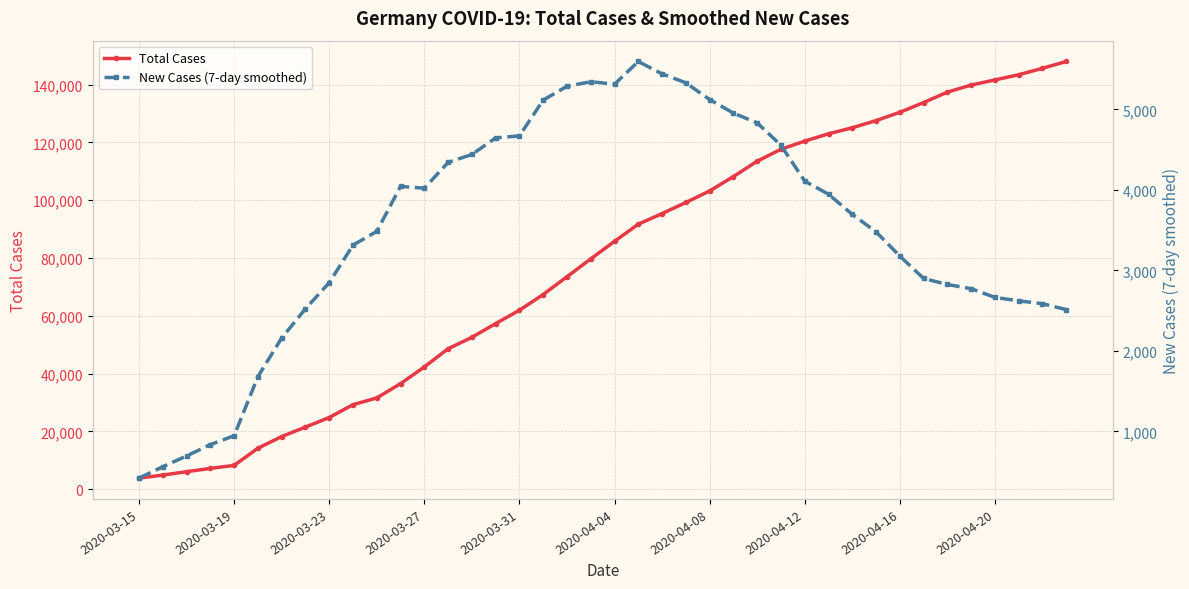

Does the chart have visible grid lines?

Yes